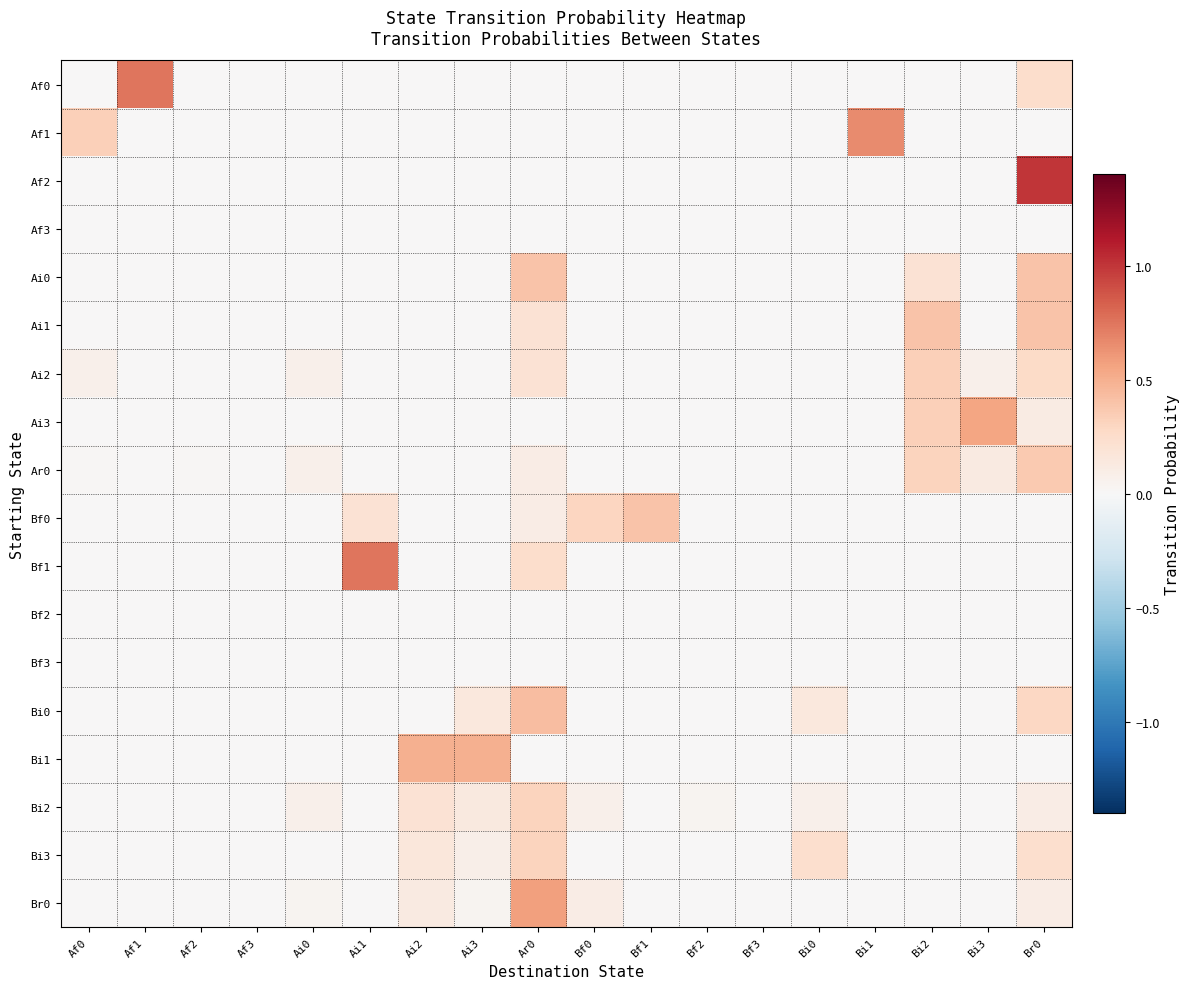

Which series has the largest range (max minus min)?

Af2